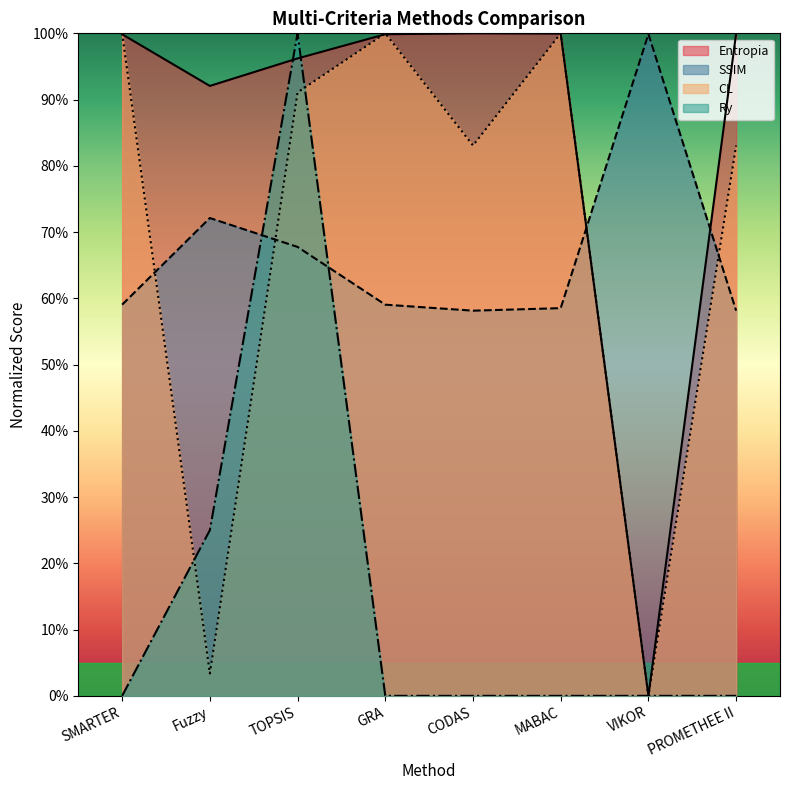

Is it true that SSIM equals 0.6 at MABAC?

True